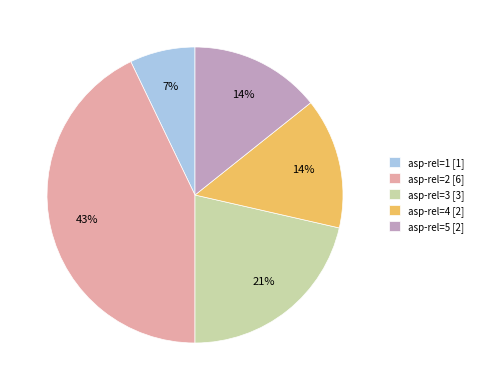

Which category has the biggest portion of the pie?

asp-rel=2